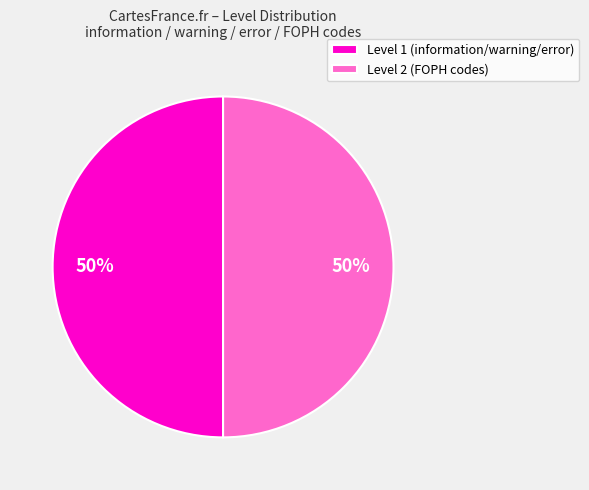

To the nearest percent, what is the combined percentage of Level 1 (information/warning/error) and Level 2 (FOPH codes)?

100%